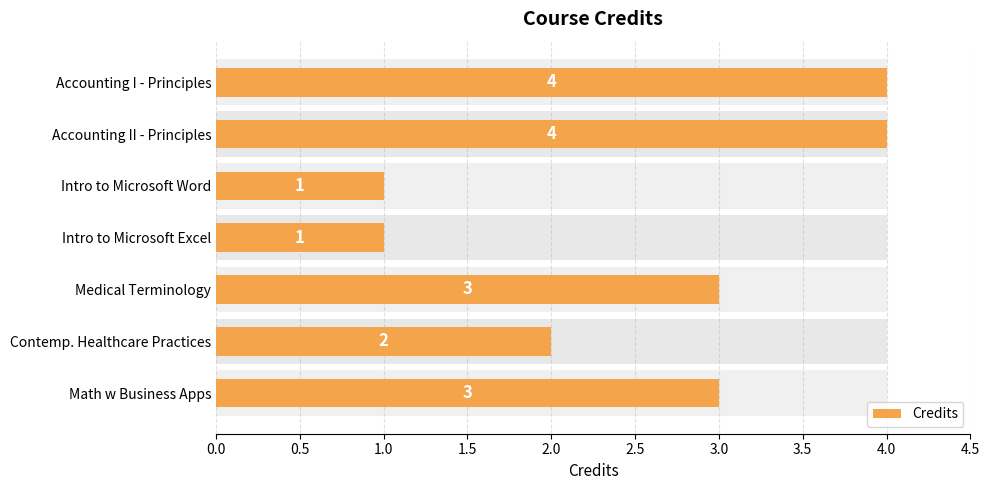

Reading right to left, list all the values displayed in this chart.

3	2	3	1	1	4	4